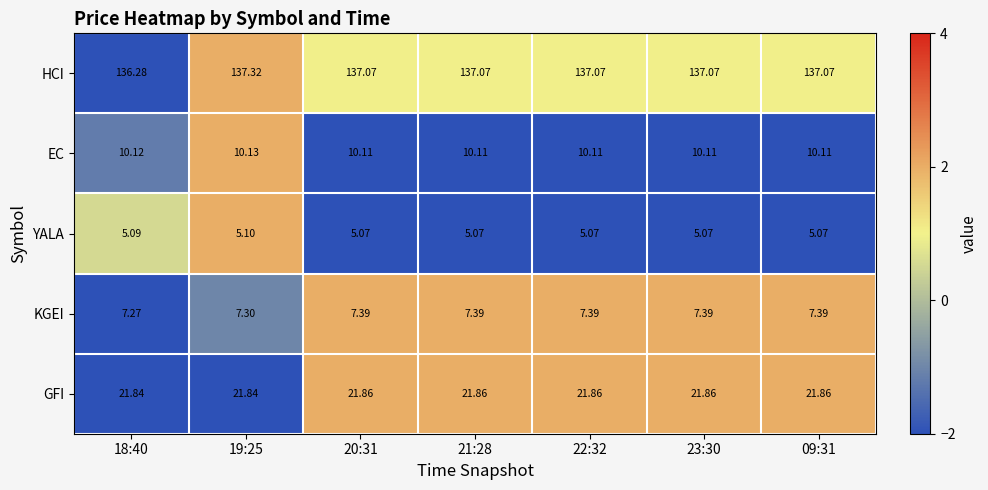

List the series in order of their peak value, lowest first.

YALA, KGEI, EC, GFI, HCI